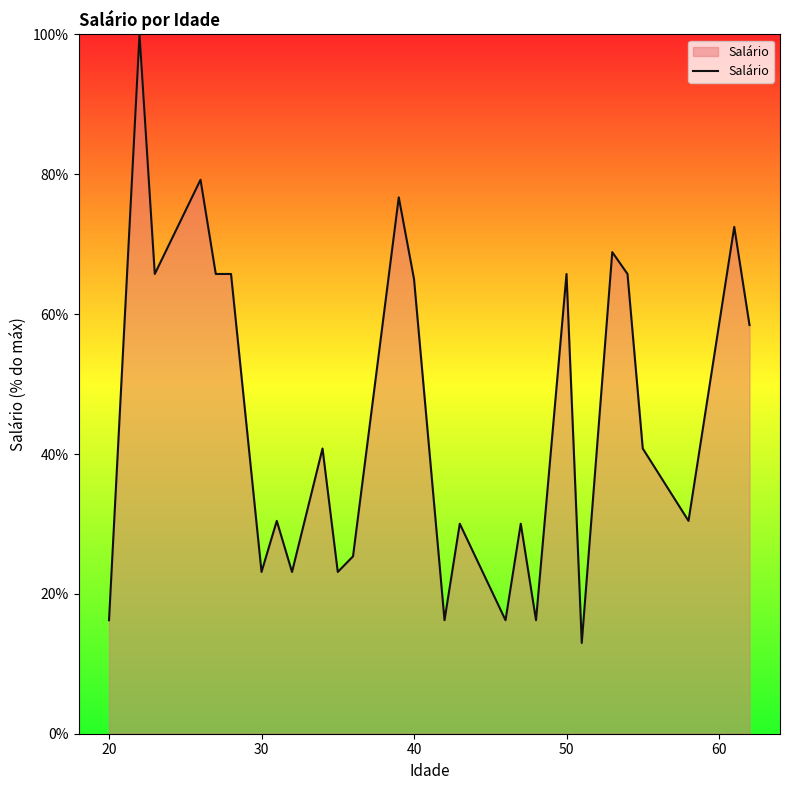

What is the difference between the maximum and minimum values?

87.0